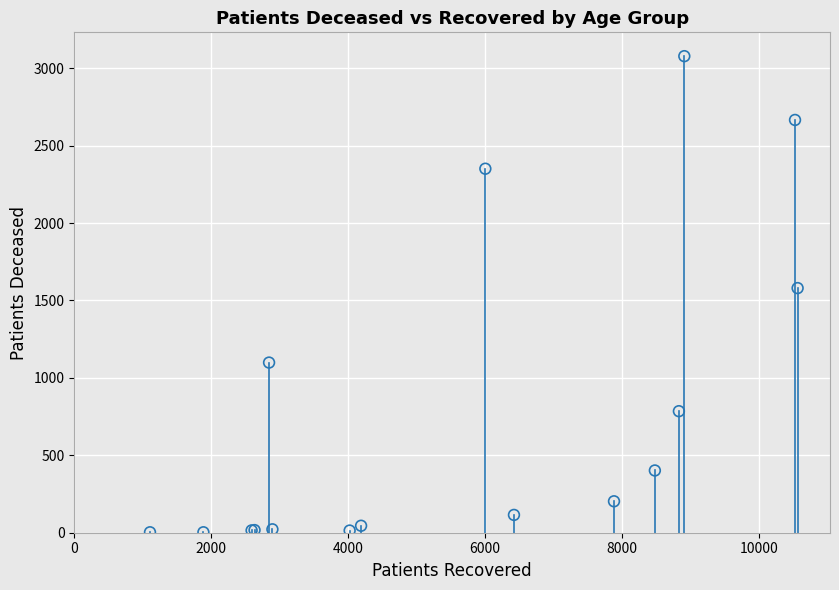

What Y value in the scatter plot is closest to 1540?

1580